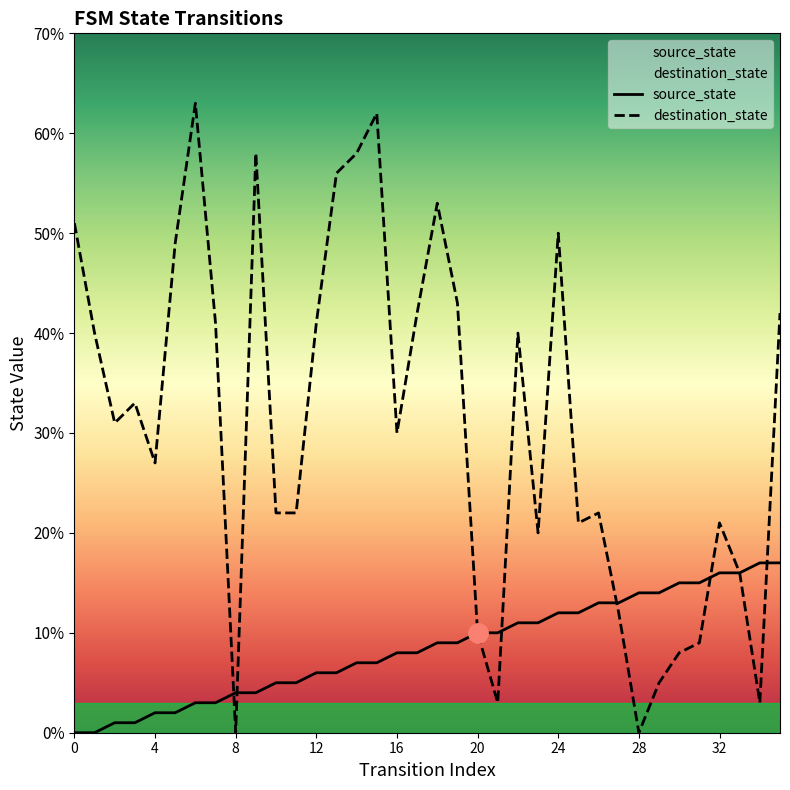

Count the number of categories in the chart.

36